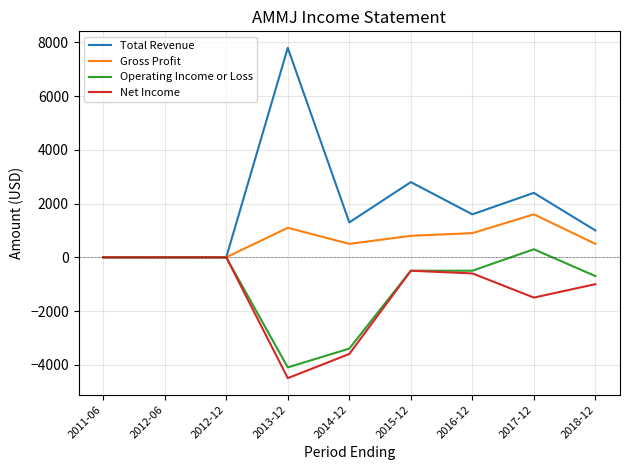

How many lines are shown in the chart?

4